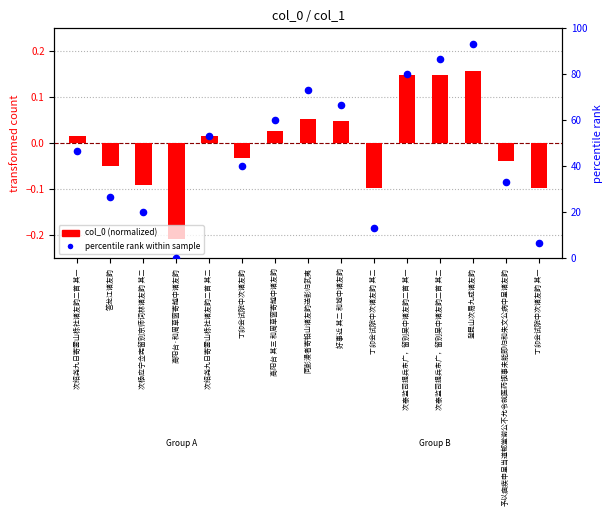

Which series contains the highest Y value?

percentile rank within sample